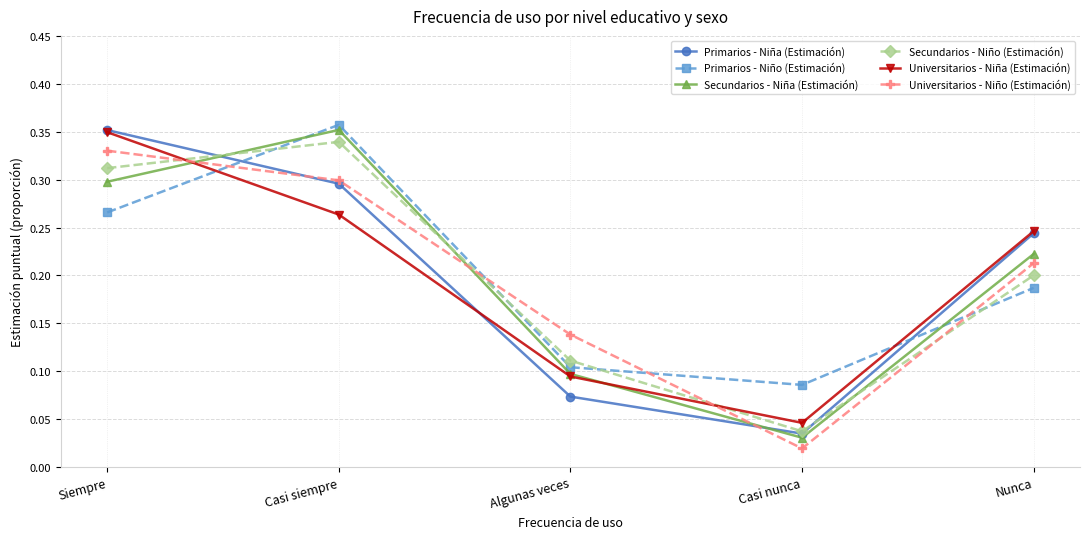

At which category does Secundarios - Niño (Estimación) reach its first local valley?

Casi nunca